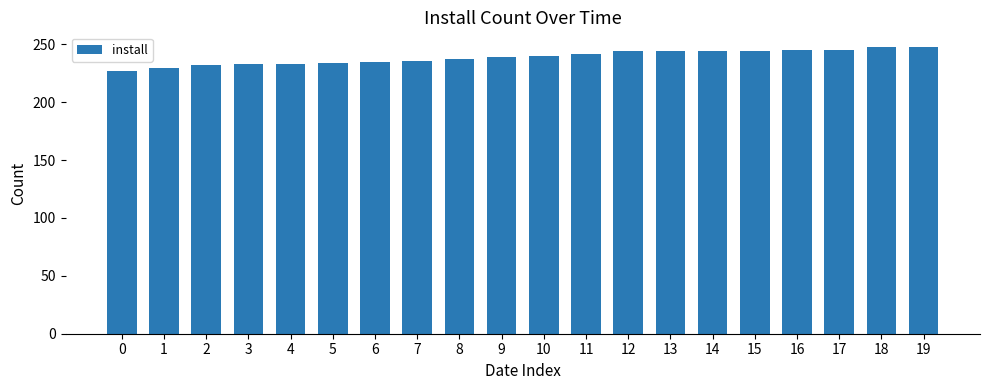

Between 8 and 13, which is larger?

13